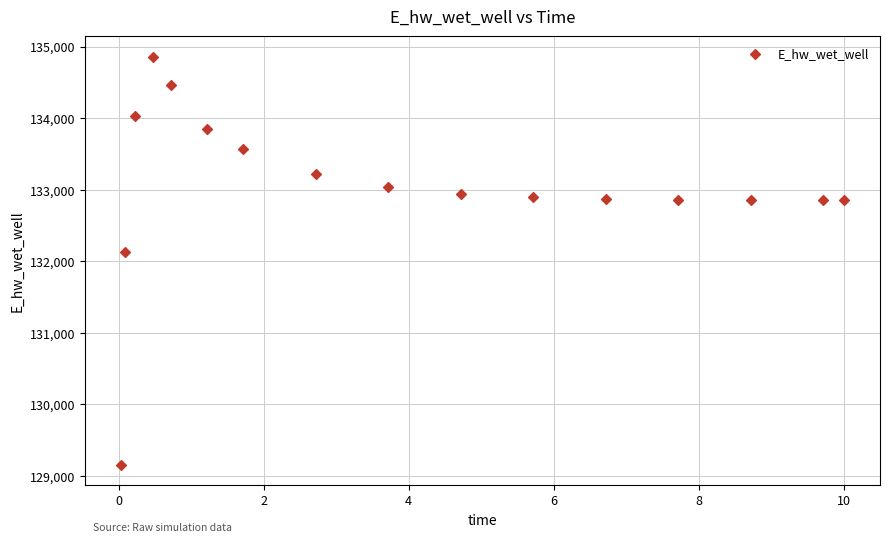

What is the range of X values (max minus min)?

10.0